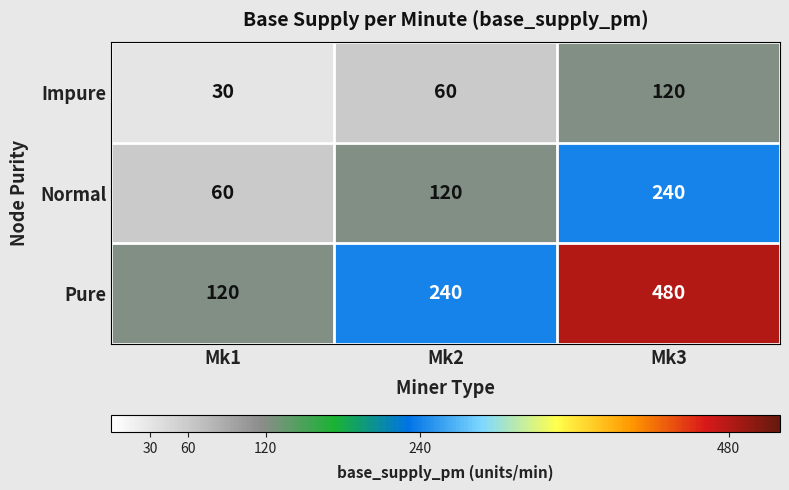

Reading left to right, extract all data points from this chart.

Impure: Mk1=30	Mk2=60	Mk3=120
Normal: Mk1=60	Mk2=120	Mk3=240
Pure: Mk1=120	Mk2=240	Mk3=480